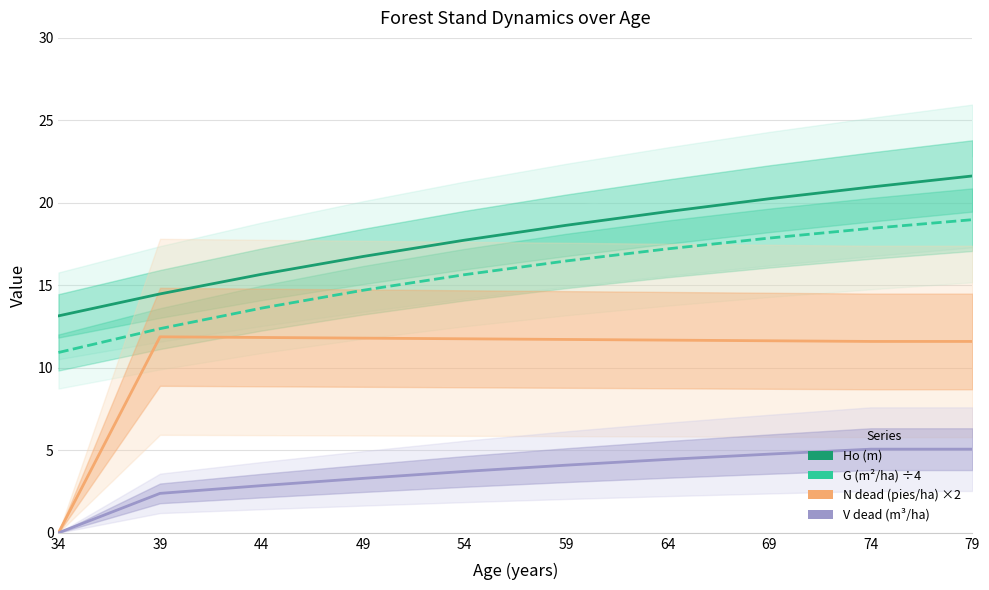

What are all the series names shown in the legend?

Ho (m), G (m²/ha) ÷4, N dead (pies/ha) ×2, V dead (m³/ha)